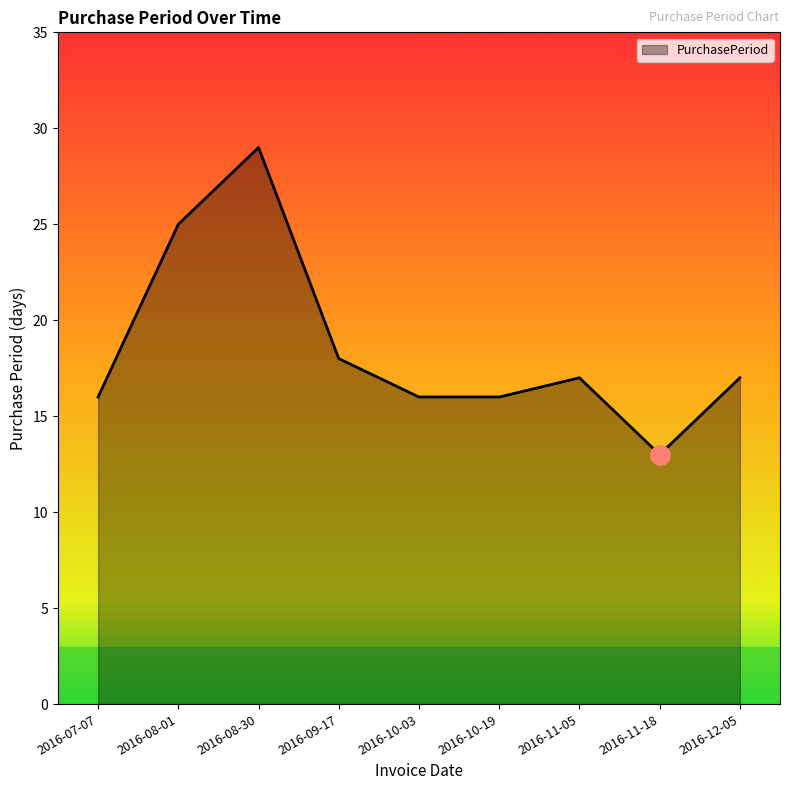

The value at 2016-09-17 is 18. True or false?

True